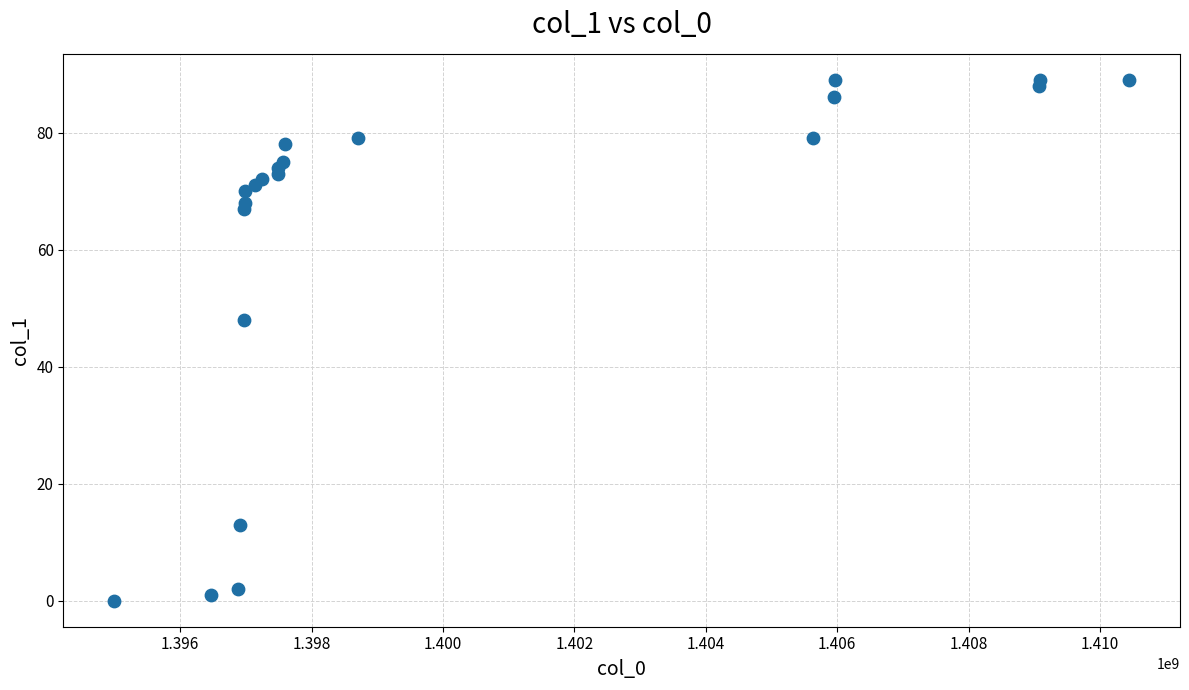

What is the range of X values (max minus min)?

15451361